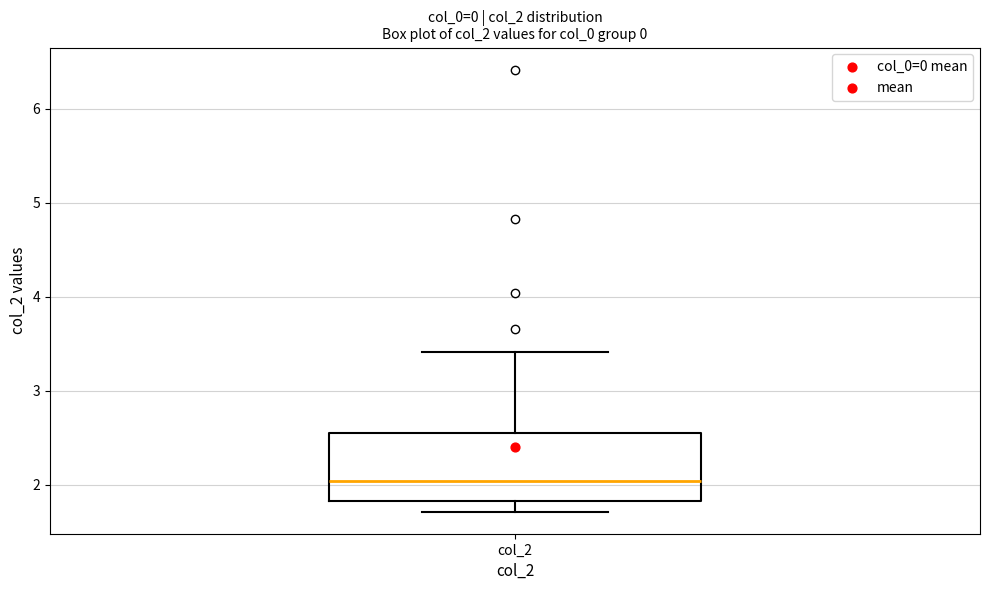

Where does the upper whisker of the box for col_2 end on the y-axis? The values are not printed on the chart, so give them approximately, as read against the axis.

3.4